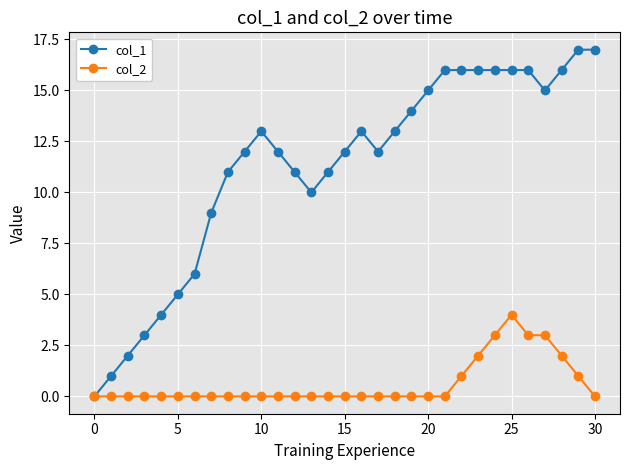

List the series in order of their overall mean, highest first.

col_1, col_2